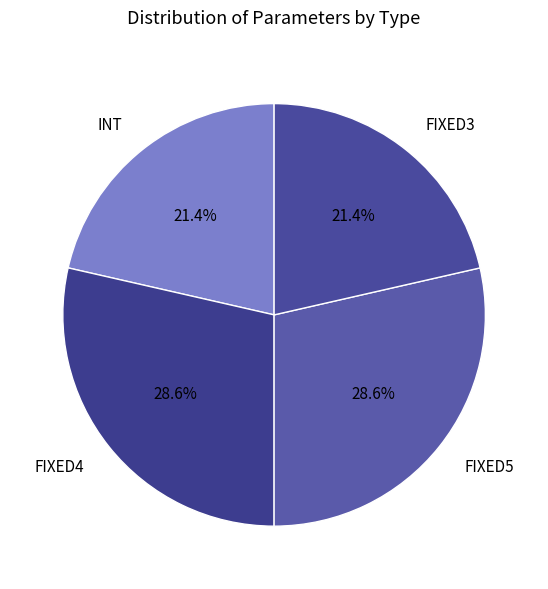

What is the total percentage of INT and FIXED5?

50.0%